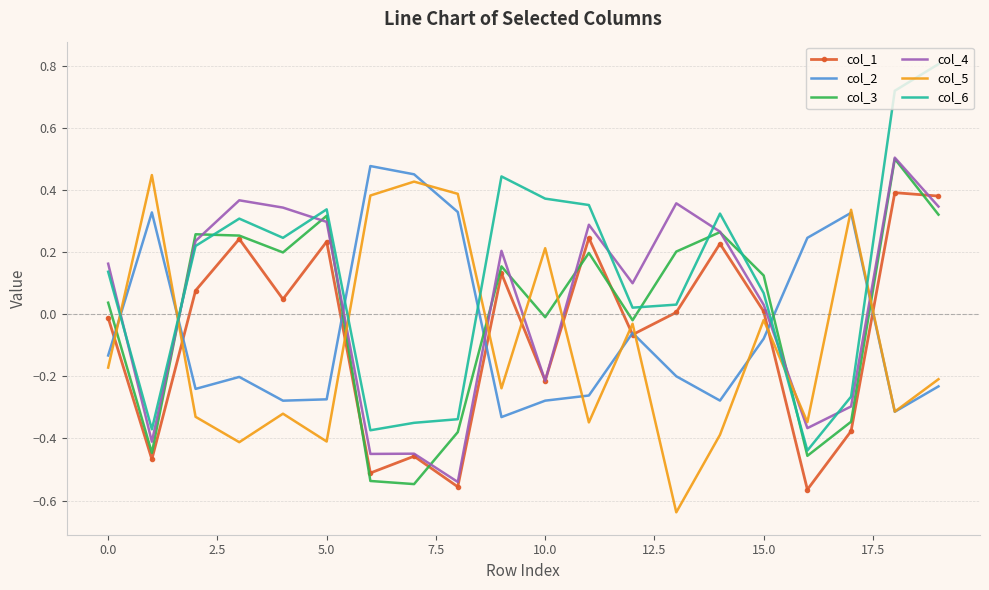

True or false: col_2 and col_3 cross at least once.

True